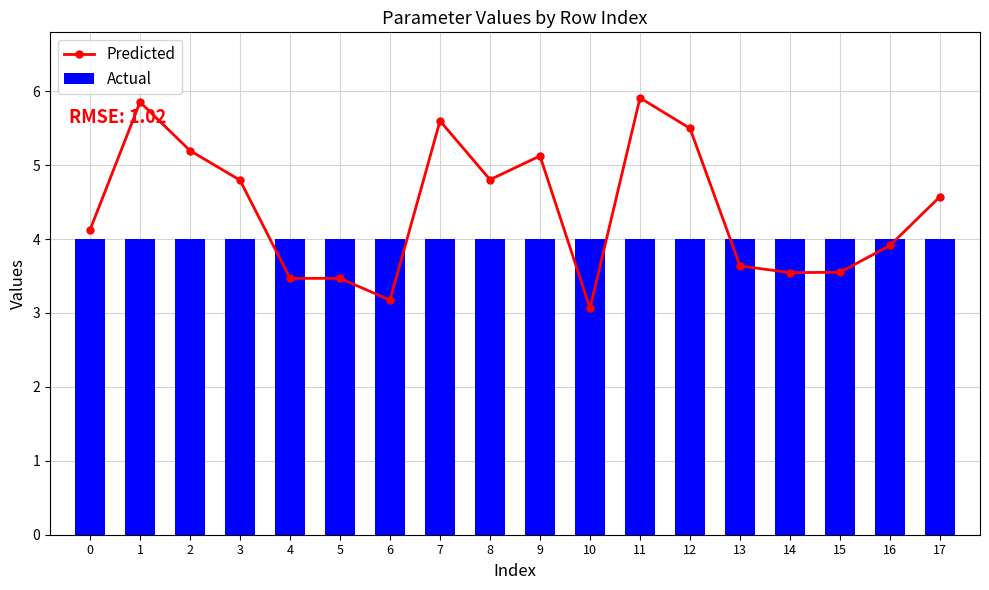

What is the spread (max minus min) of values at 4?

0.5